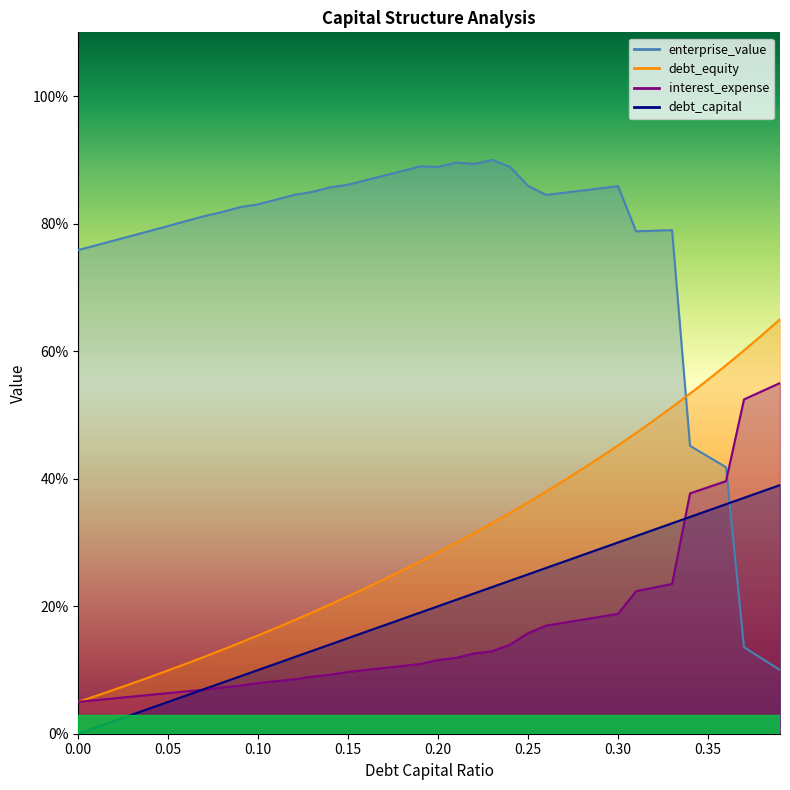

True or false: enterprise_value has a value of 69.0 at 0.34.

False